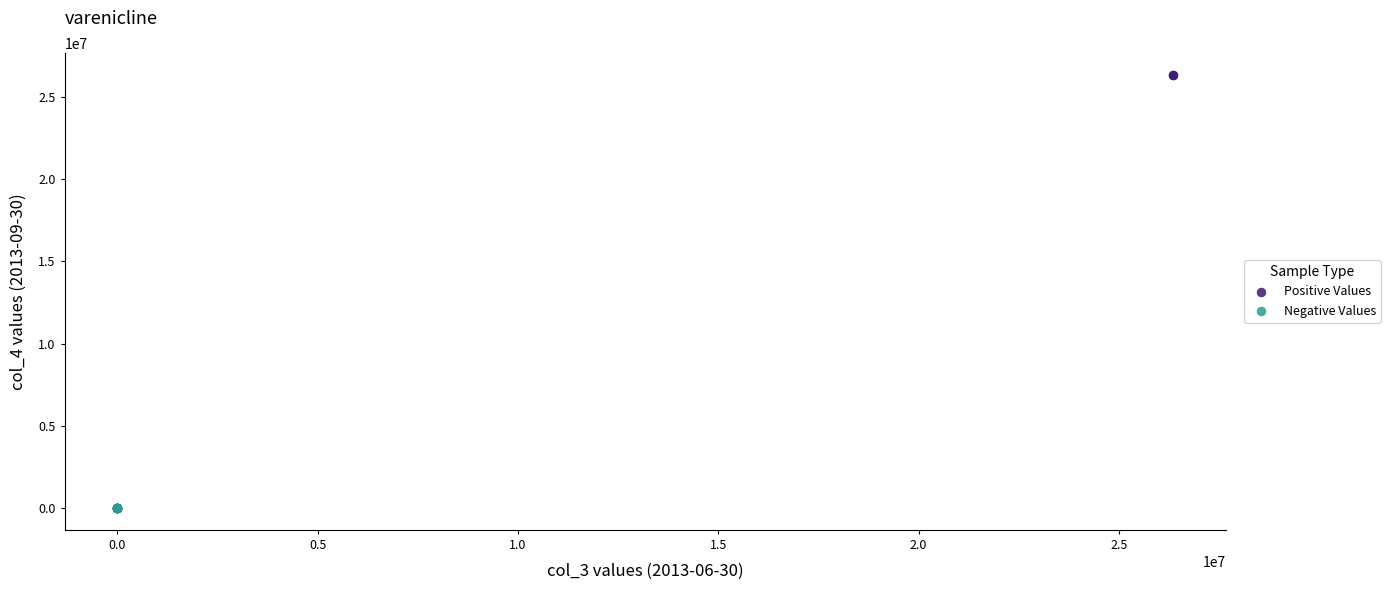

Which series reaches the maximum Y coordinate?

Positive Values